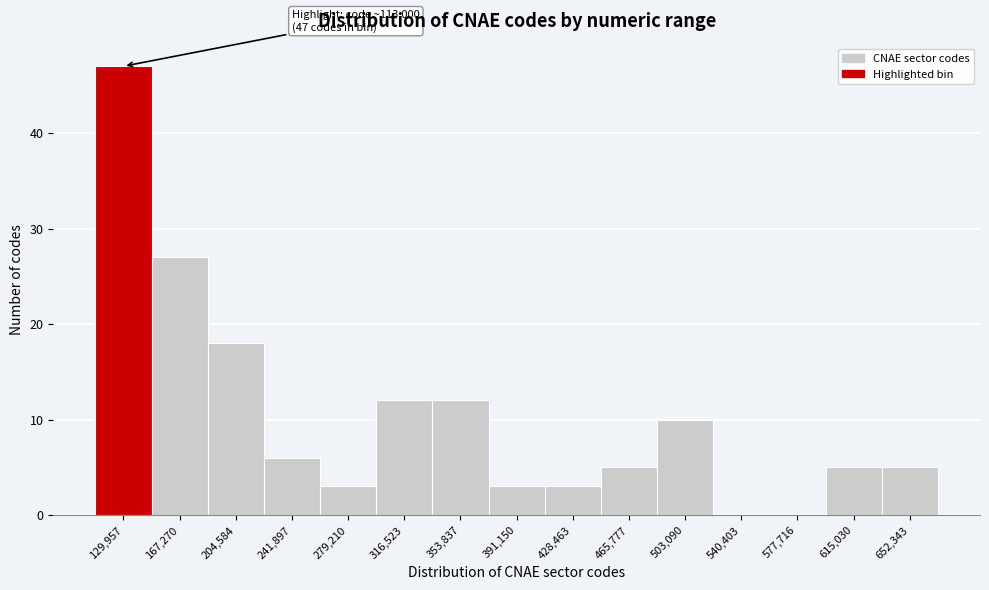

Which range on the x-axis has the tallest bar?

110000 to 150000